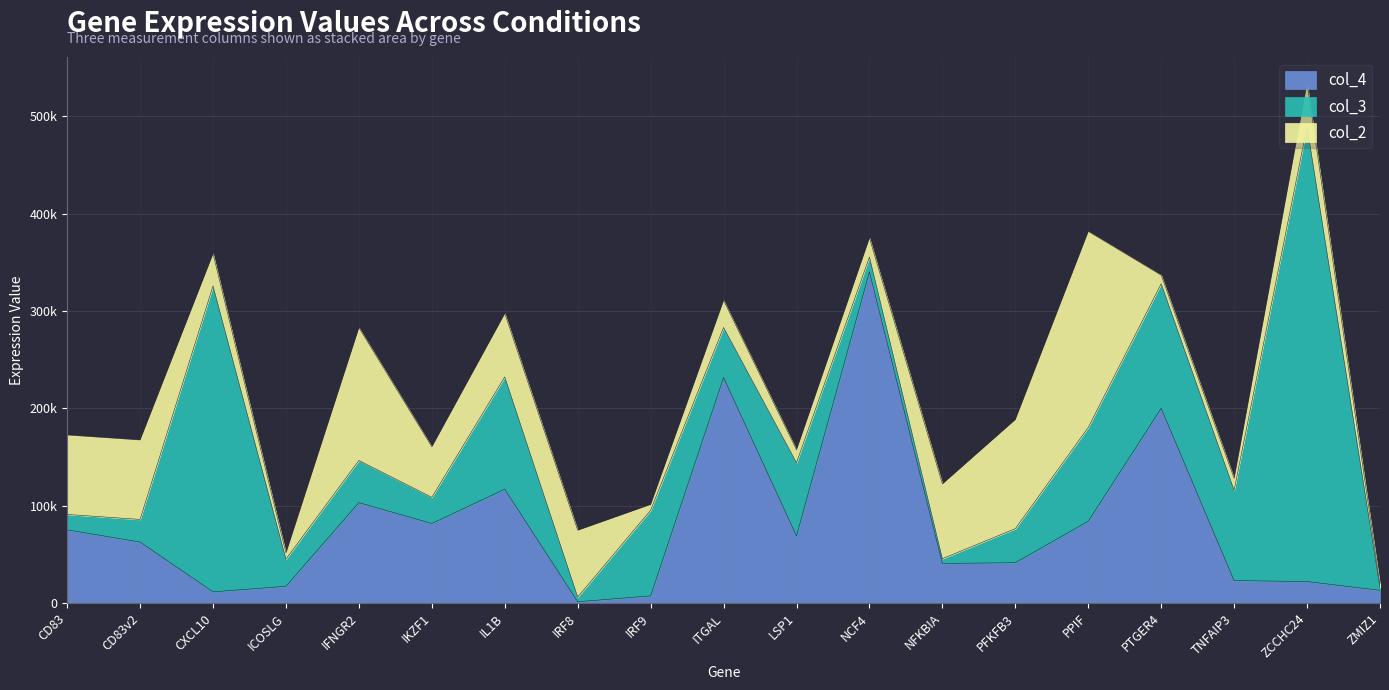

Between which two adjacent categories do col_3 and col_2 first intersect?

CD83v2 and CXCL10